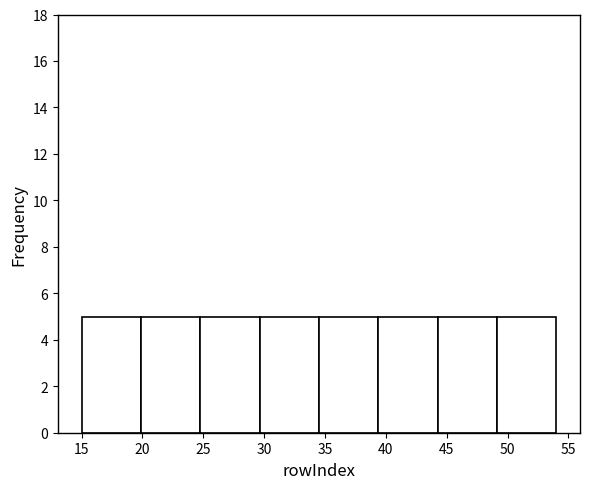

Reading left to right, transcribe this chart: for each bar, give the range it covers on the x-axis and its height. Neither the bar edges nor the heights are printed on the chart, so give them approximately, as read against the axes.

15.0 to 20.0: 5
20.0 to 25.0: 5
25.0 to 29.5: 5
29.5 to 34.5: 5
34.5 to 39.5: 5
39.5 to 44.5: 5
44.5 to 49.0: 5
49.0 to 54.0: 5